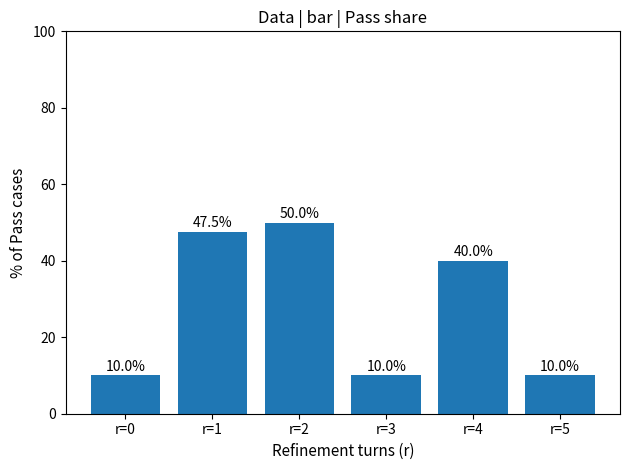

Reading left to right, list all the values displayed in this chart.

r=0=10.0	r=1=47.5	r=2=50.0	r=3=10.0	r=4=40.0	r=5=10.0